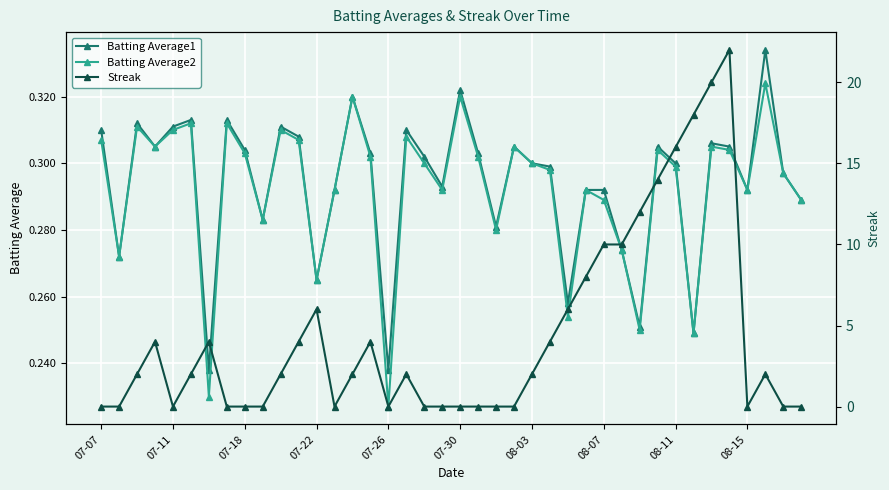

What is the maximum value for Batting Average2?

0.3